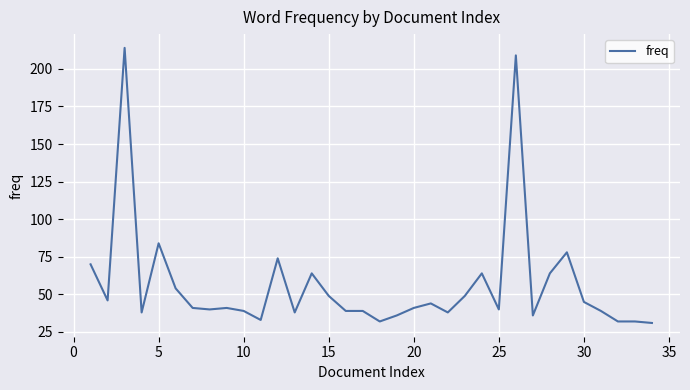

What is the minimum value shown in the chart?

31